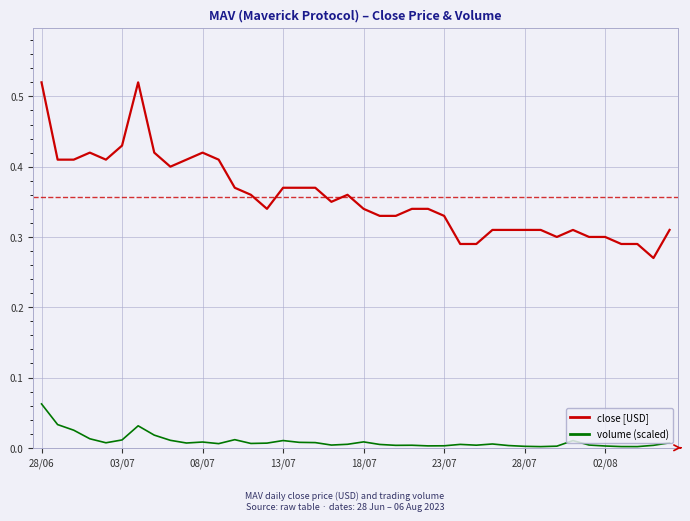

How many lines are shown in the chart?

2